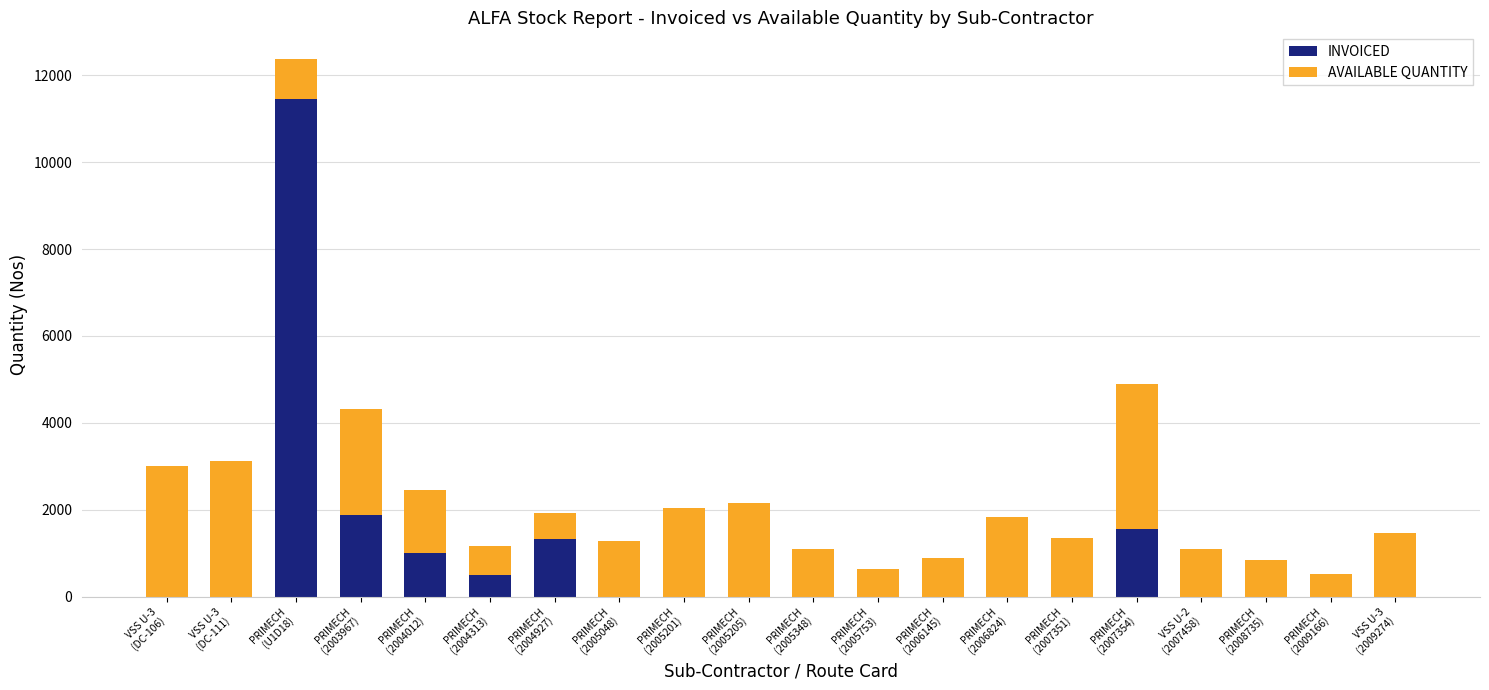

What is the maximum value for INVOICED?

11455